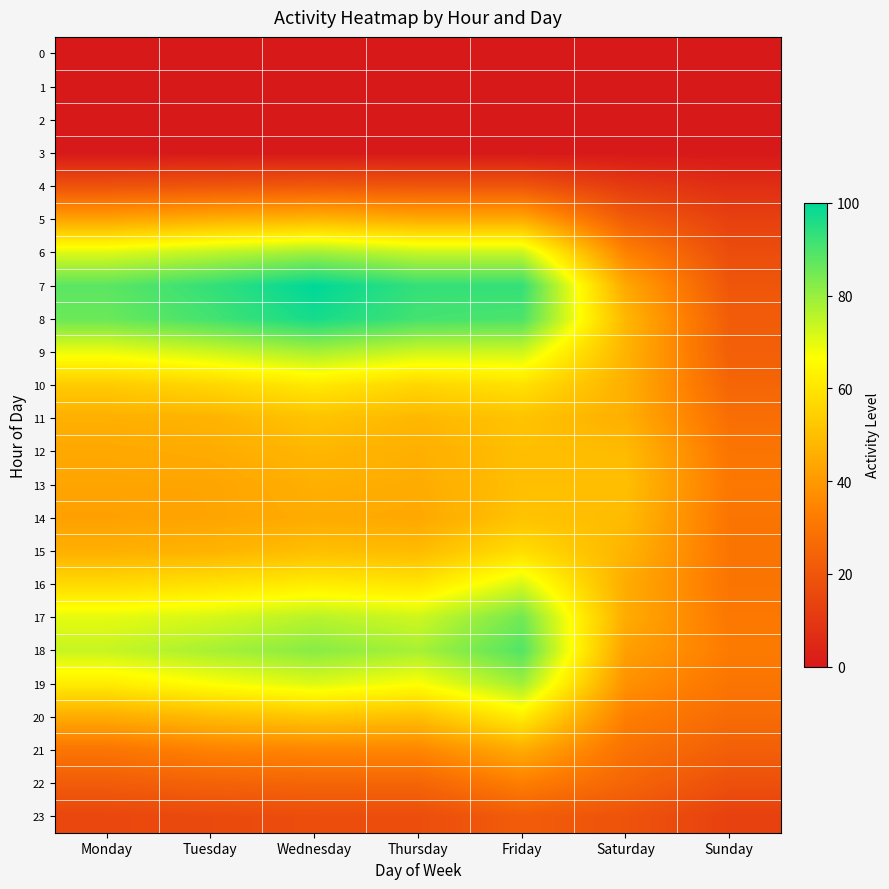

Which series changed the most between Thursday and Saturday?

7